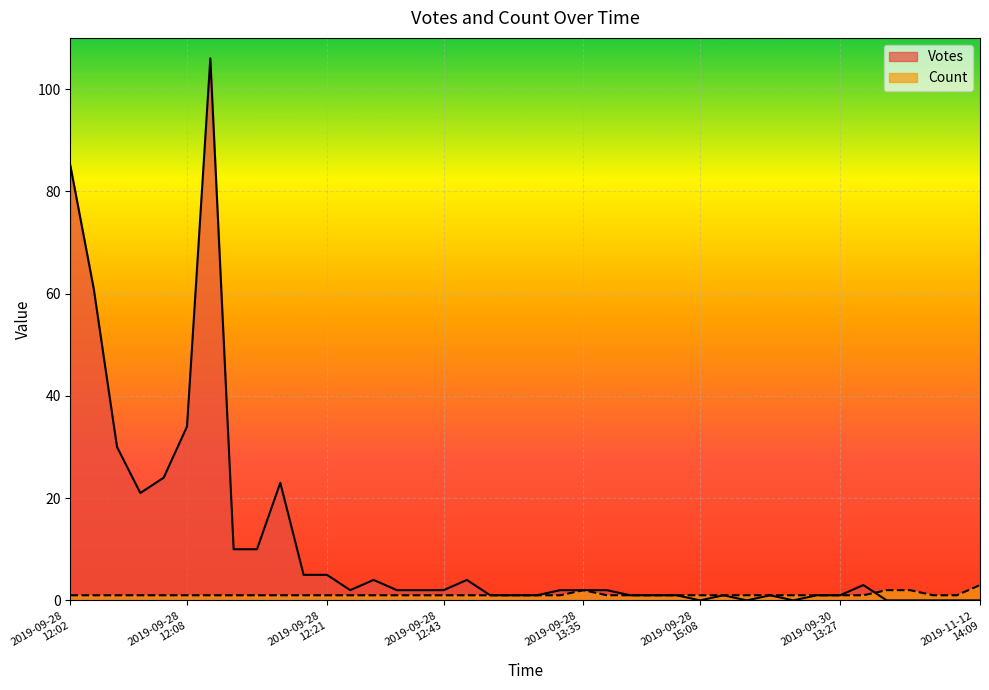

How many interior local peaks (higher than both neighbors) does the data have?

1